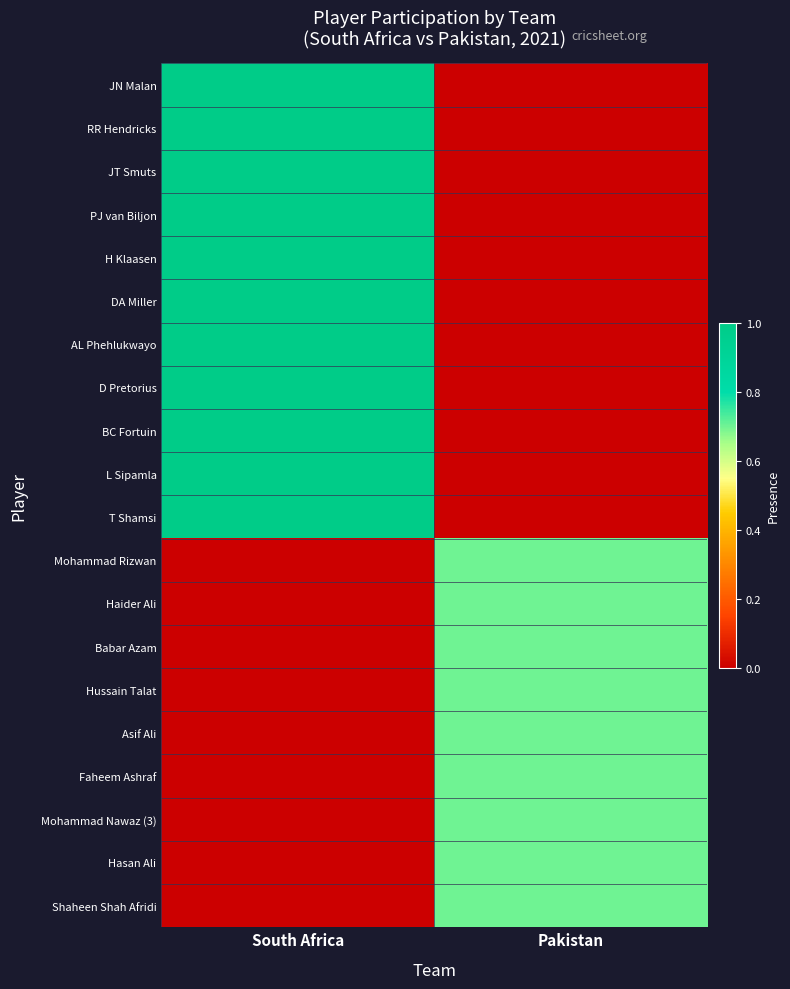

What is the total value across all series at South Africa?

11.0